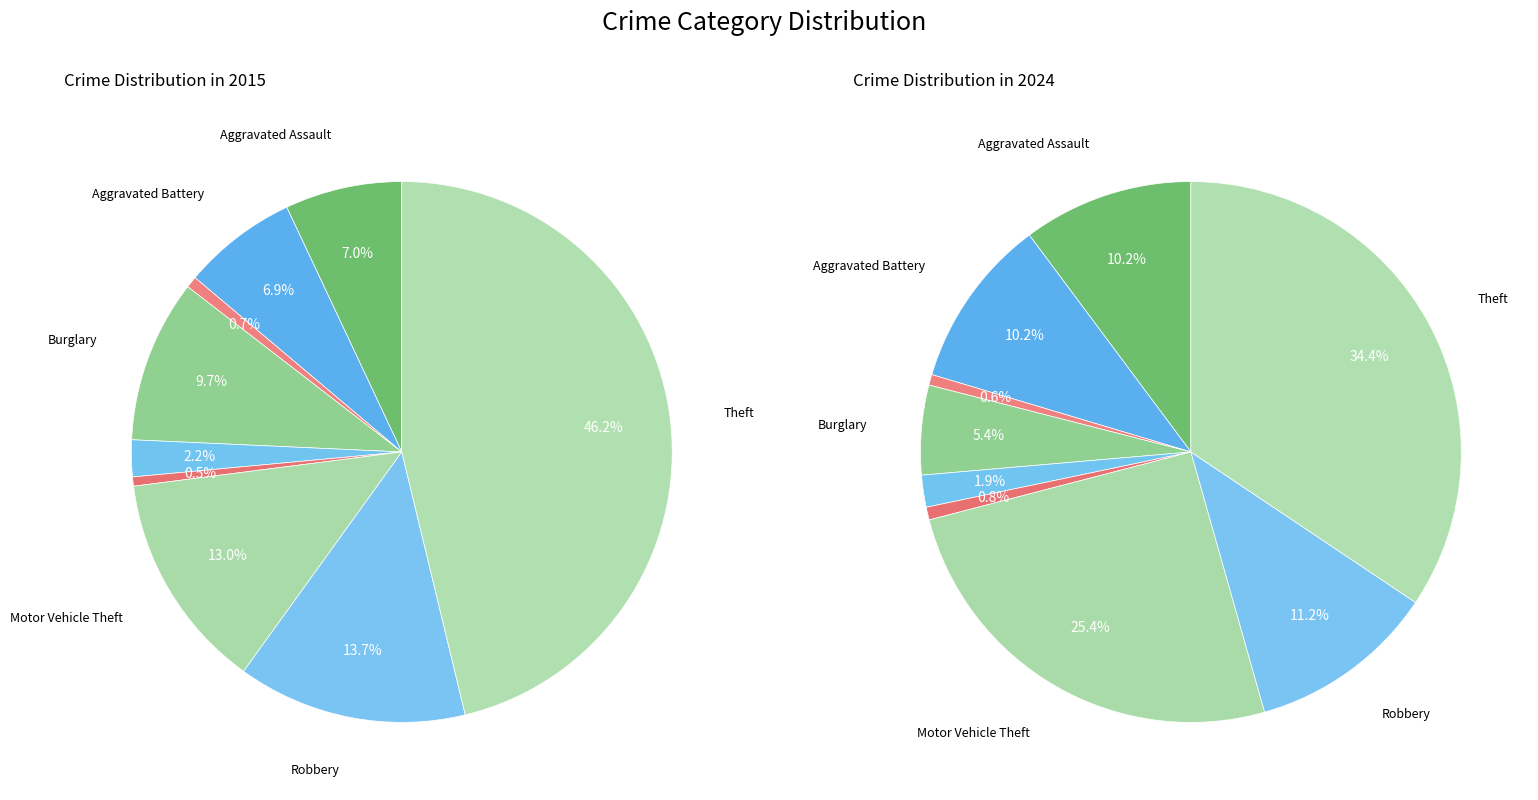

Do values_2024 and 7 together represent more than half of the pie?

No